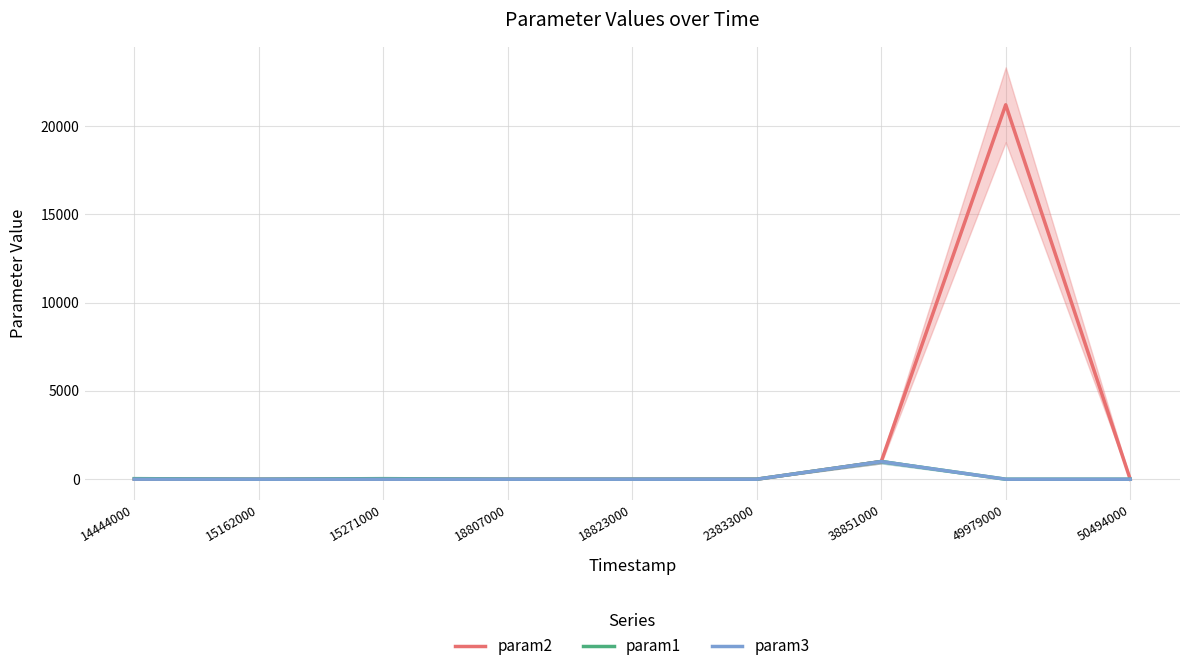

What is the maximum value for param1?

999